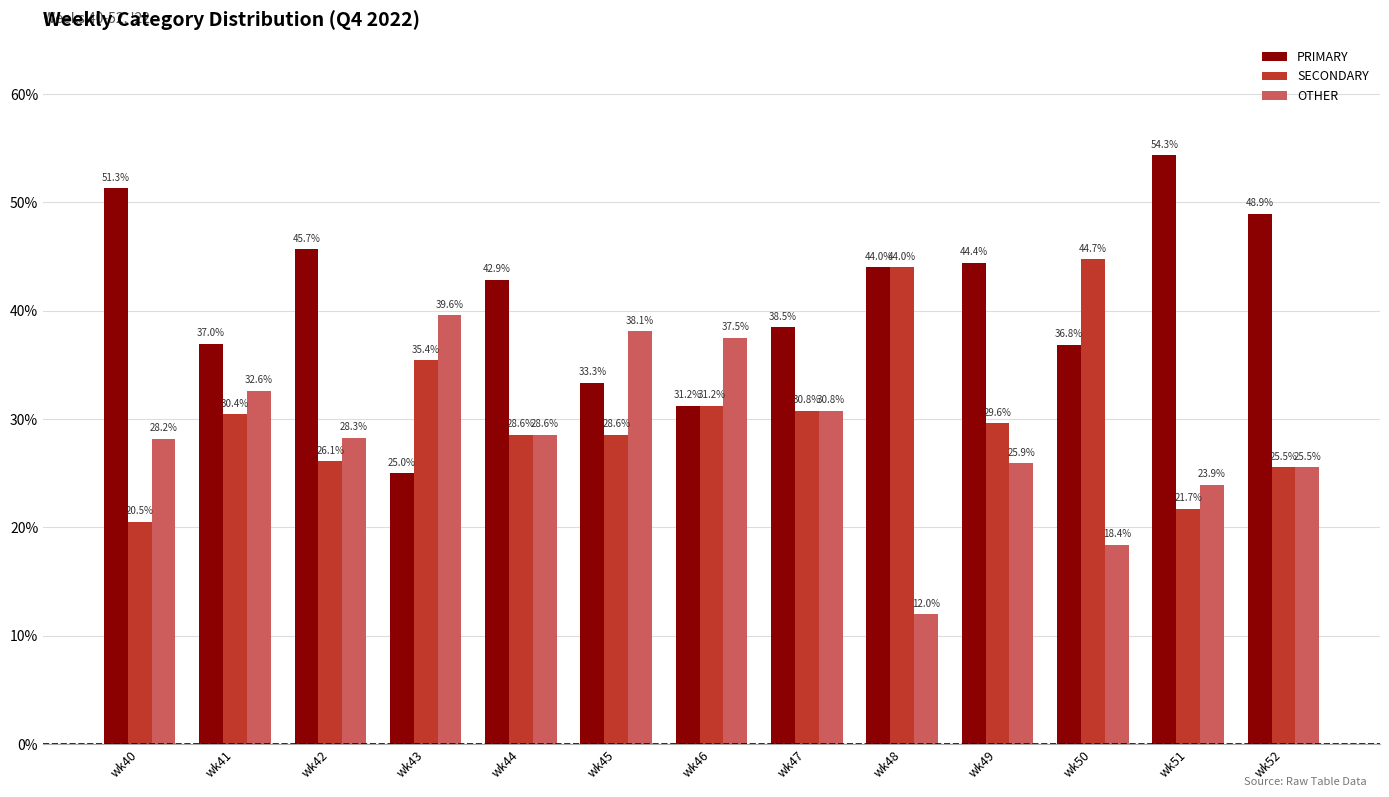

What is the maximum value for PRIMARY?

54.3